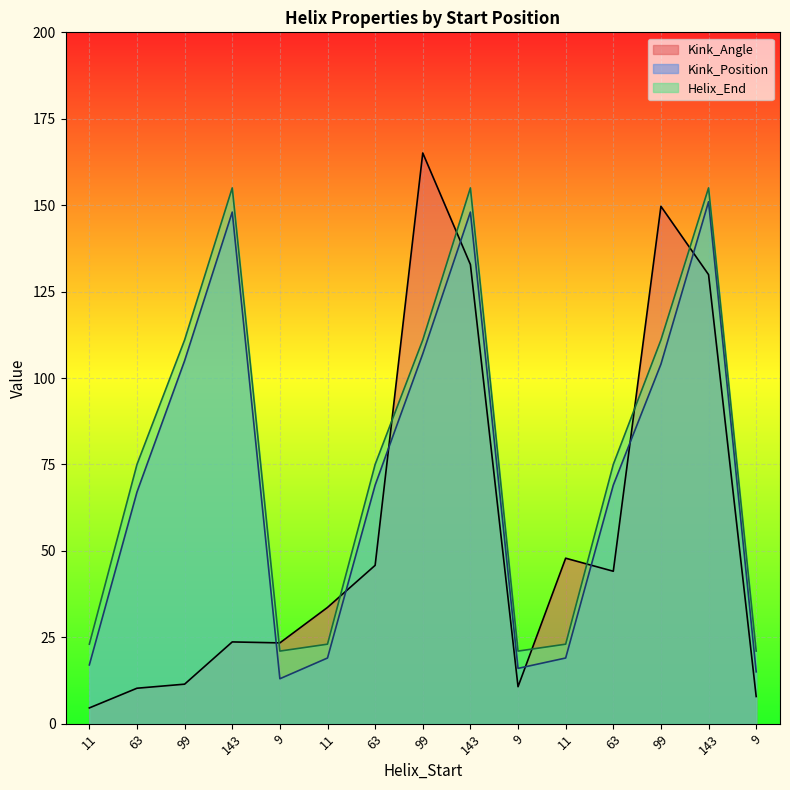

Count the number of data series in this chart.

3